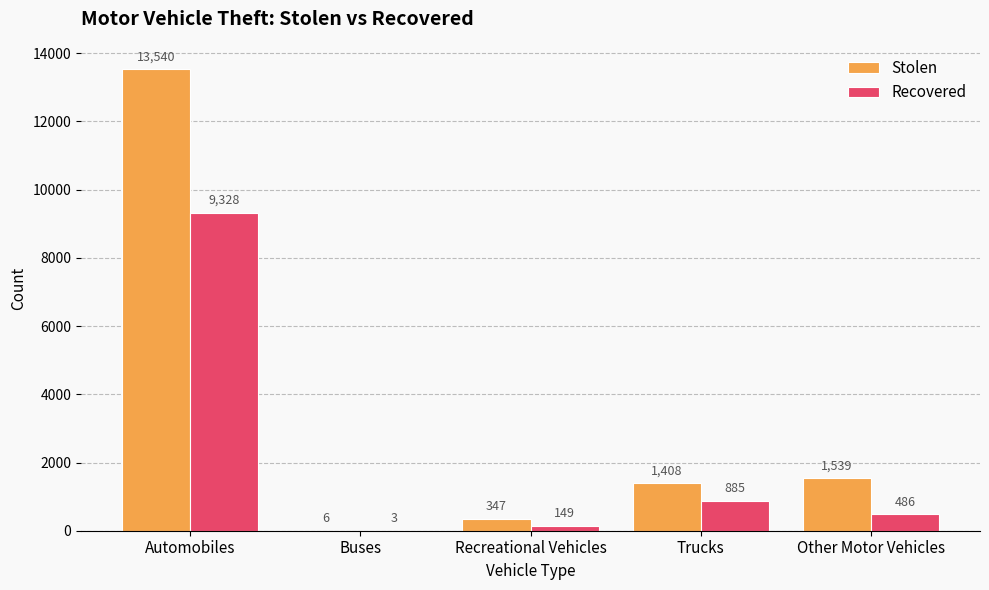

True or false: Stolen has a value of 1408 at Trucks.

True